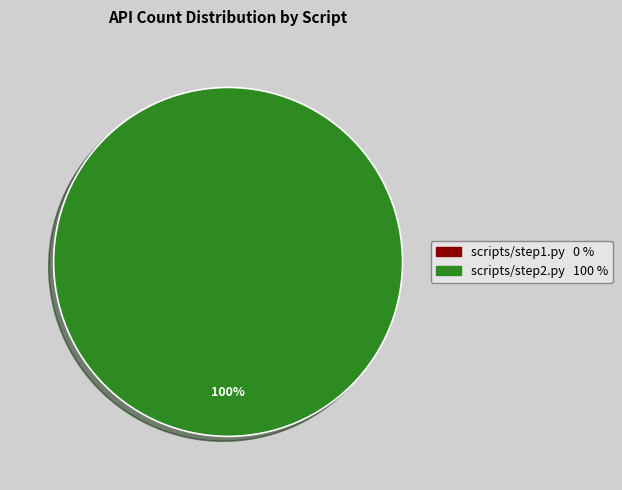

To the nearest percent, what is the combined percentage of scripts/step2.py and scripts/step1.py?

100%